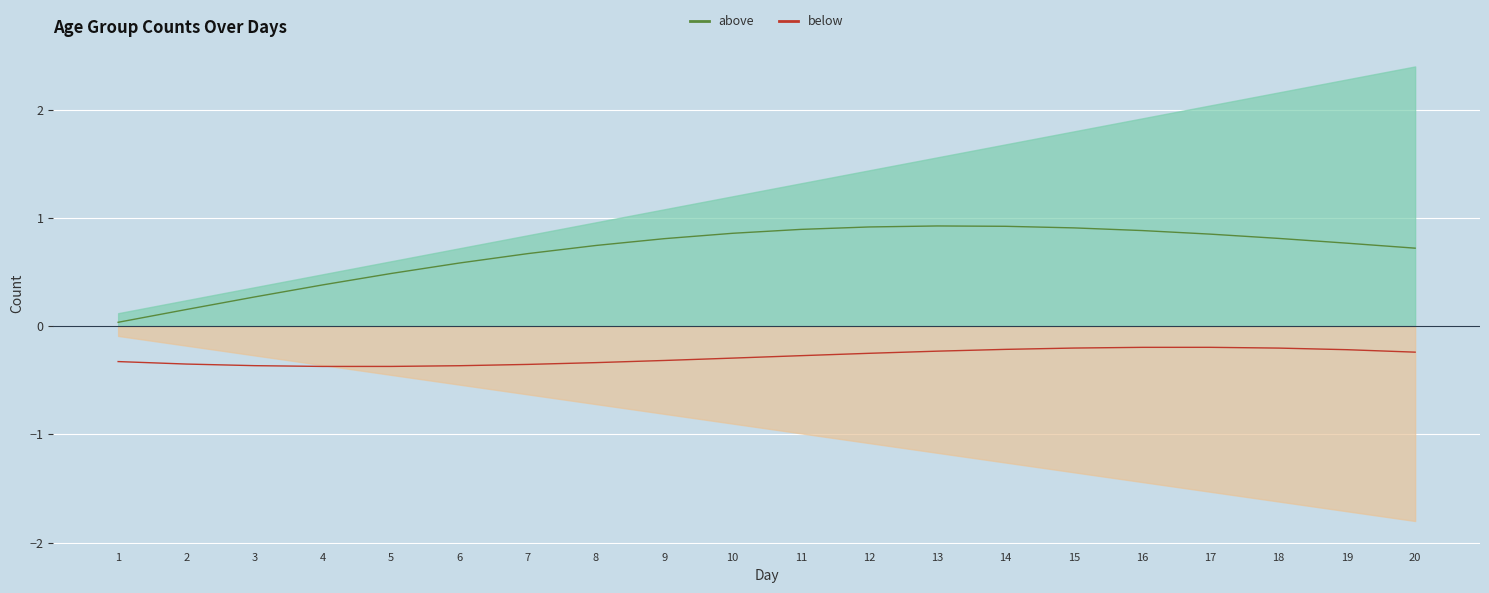

What is the difference between the highest and lowest values at 19?

1.0